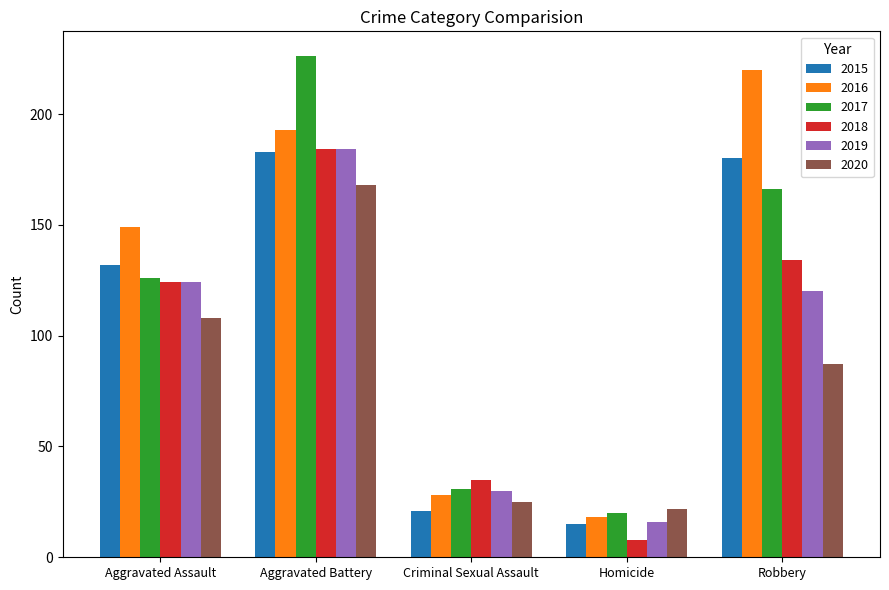

Reading left to right, what are all the values shown in this chart?

2015: Aggravated Assault=132	Aggravated Battery=183	Criminal Sexual Assault=21	Homicide=15	Robbery=180
2016: Aggravated Assault=149	Aggravated Battery=193	Criminal Sexual Assault=28	Homicide=18	Robbery=220
2017: Aggravated Assault=126	Aggravated Battery=226	Criminal Sexual Assault=31	Homicide=20	Robbery=166
2018: Aggravated Assault=124	Aggravated Battery=184	Criminal Sexual Assault=35	Homicide=8	Robbery=134
2019: Aggravated Assault=124	Aggravated Battery=184	Criminal Sexual Assault=30	Homicide=16	Robbery=120
2020: Aggravated Assault=108	Aggravated Battery=168	Criminal Sexual Assault=25	Homicide=22	Robbery=87